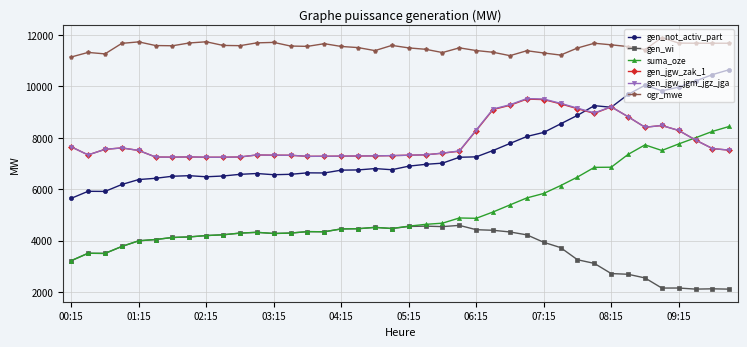

True or false: gen_jgw_zak_1 has more than 1 points higher than both neighbors.

True